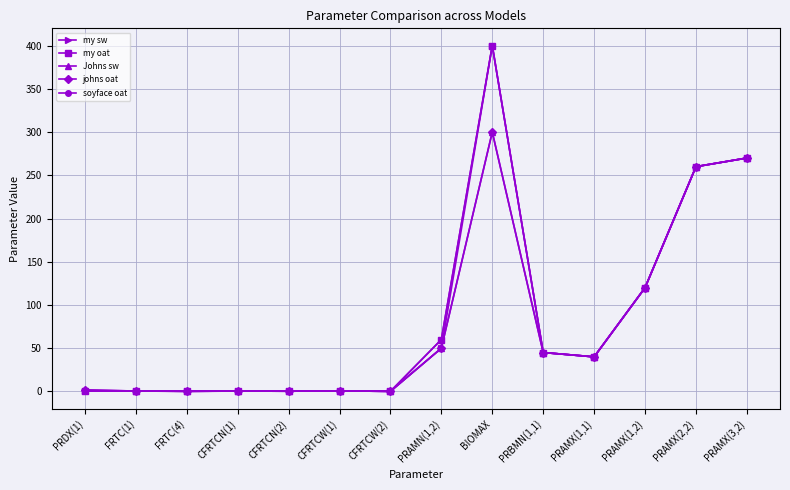

Which series has the largest range (max minus min)?

my sw